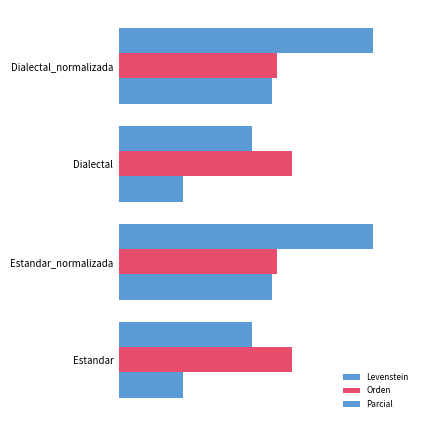

What are all the series names shown in the legend?

Levenstein, Orden, Parcial